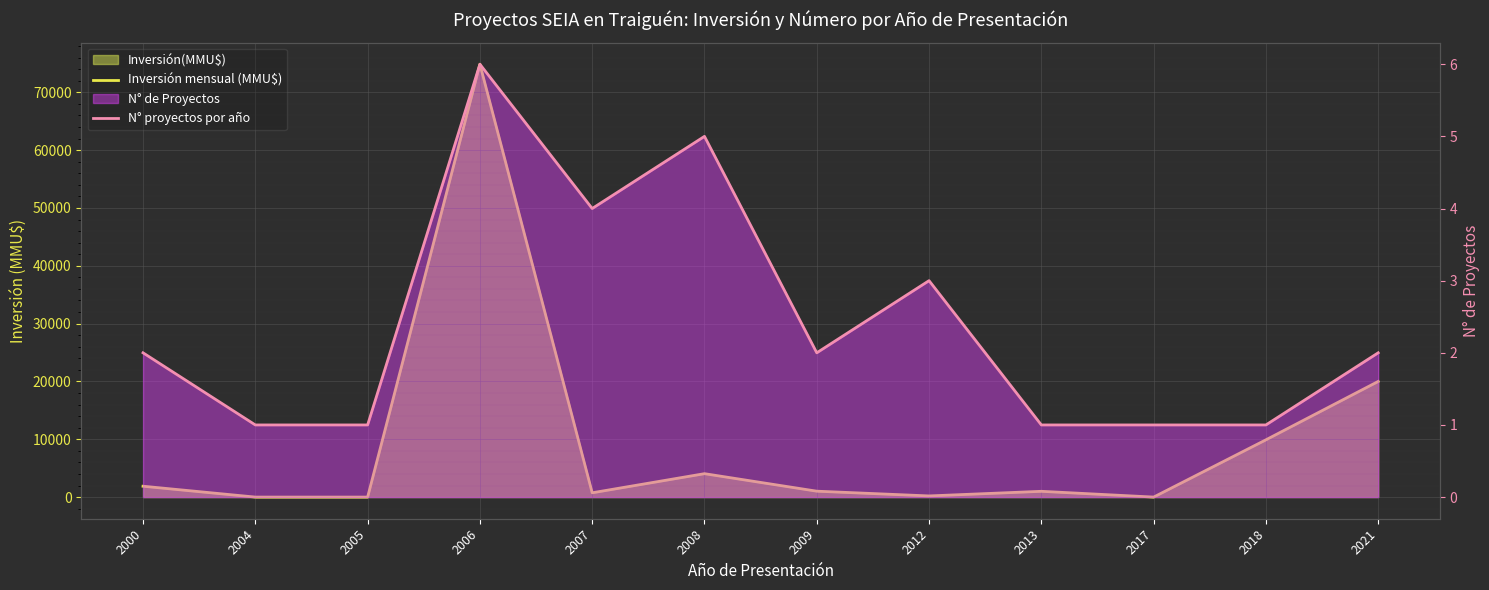

What is the maximum value shown in the chart?

74855